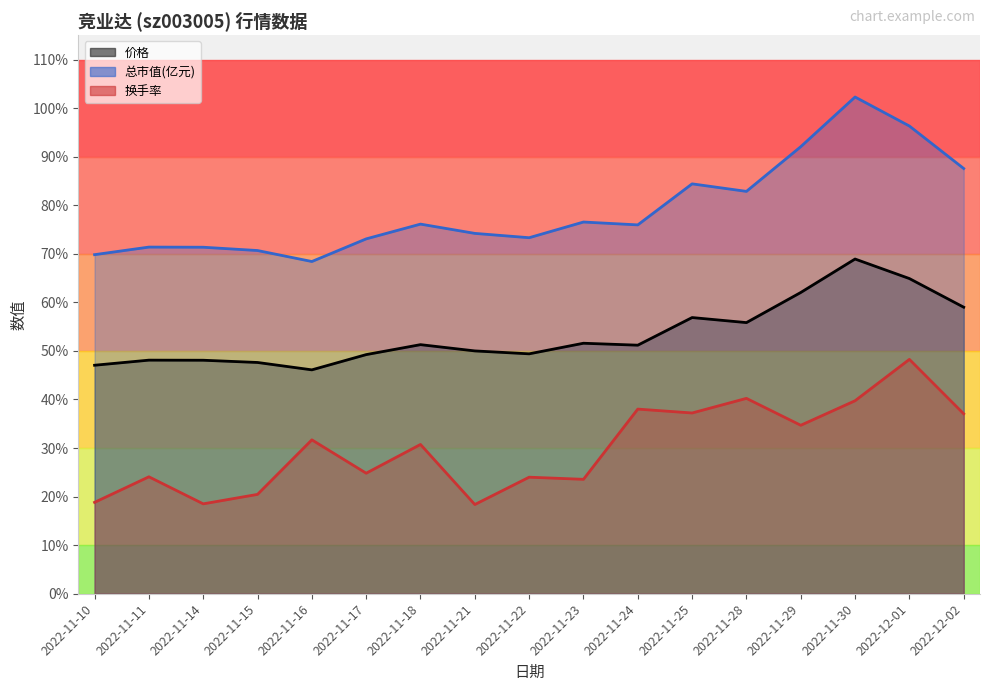

Which series has the largest range (max minus min)?

总市值(亿元)